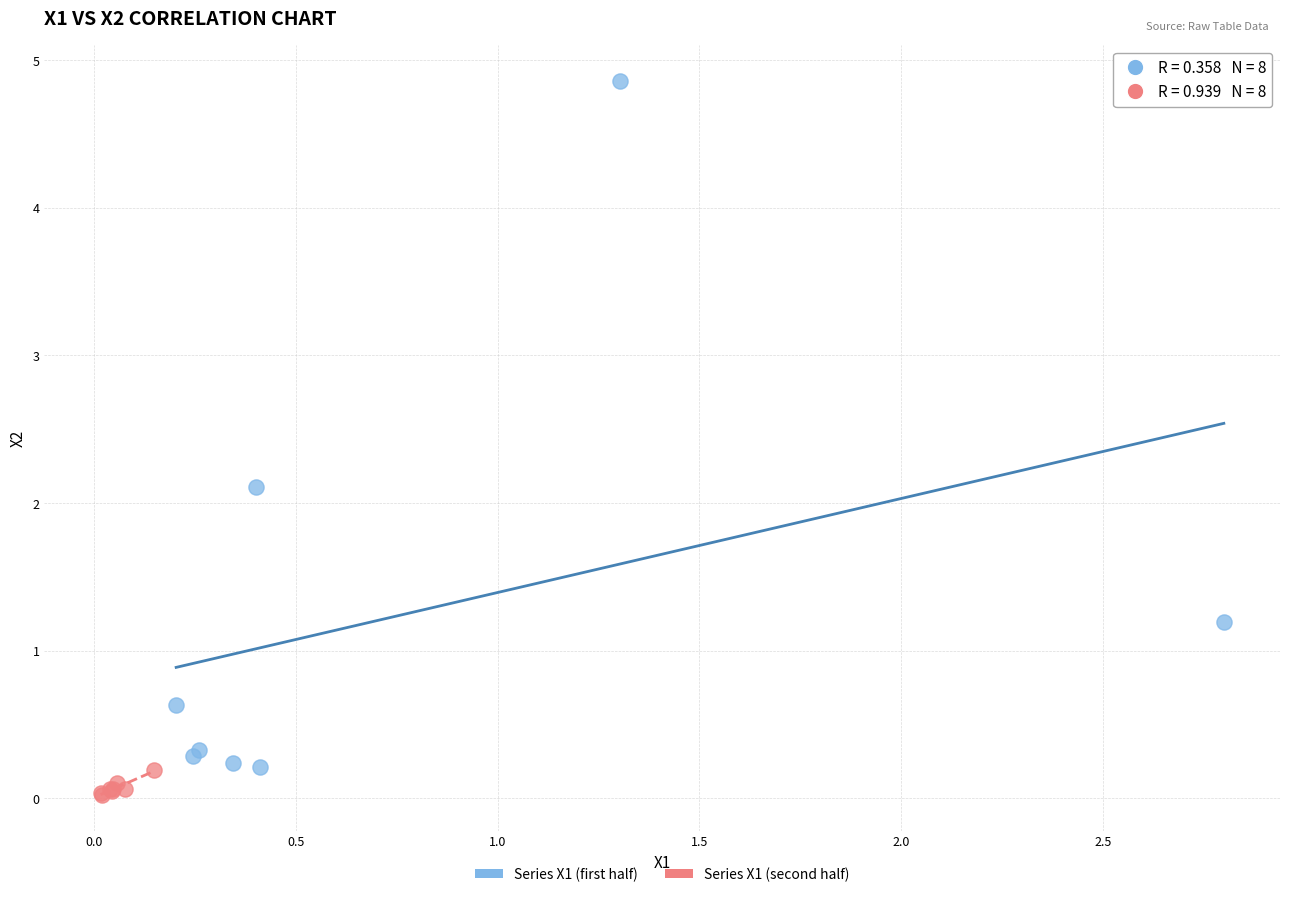

Which series has the largest Y range (max minus min)?

Series X1 (first half)